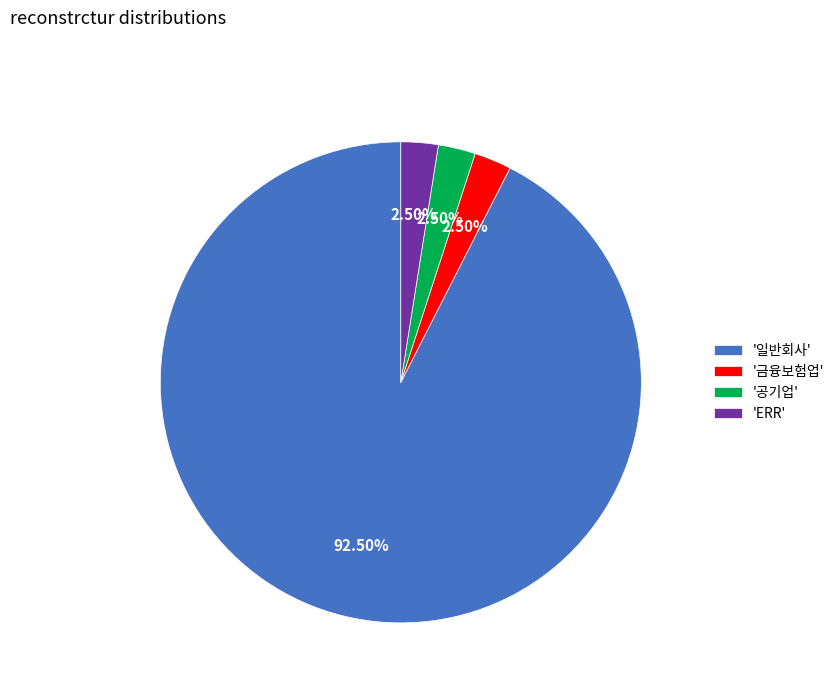

Count the number of slices in the pie.

4